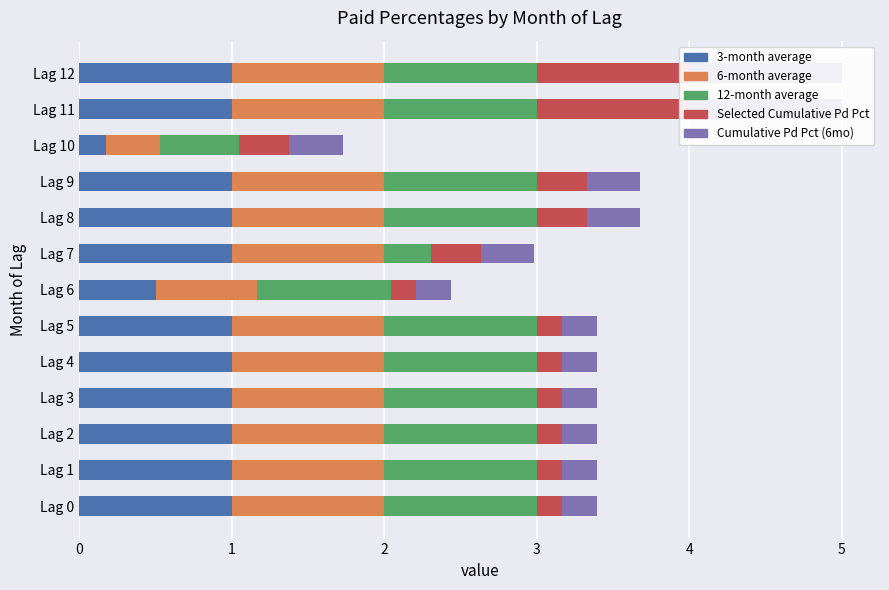

Rank the series at Lag 8 from lowest to highest value.

Selected Cumulative Pd Pct, Cumulative Pd Pct (6mo), 3-month average, 6-month average, 12-month average